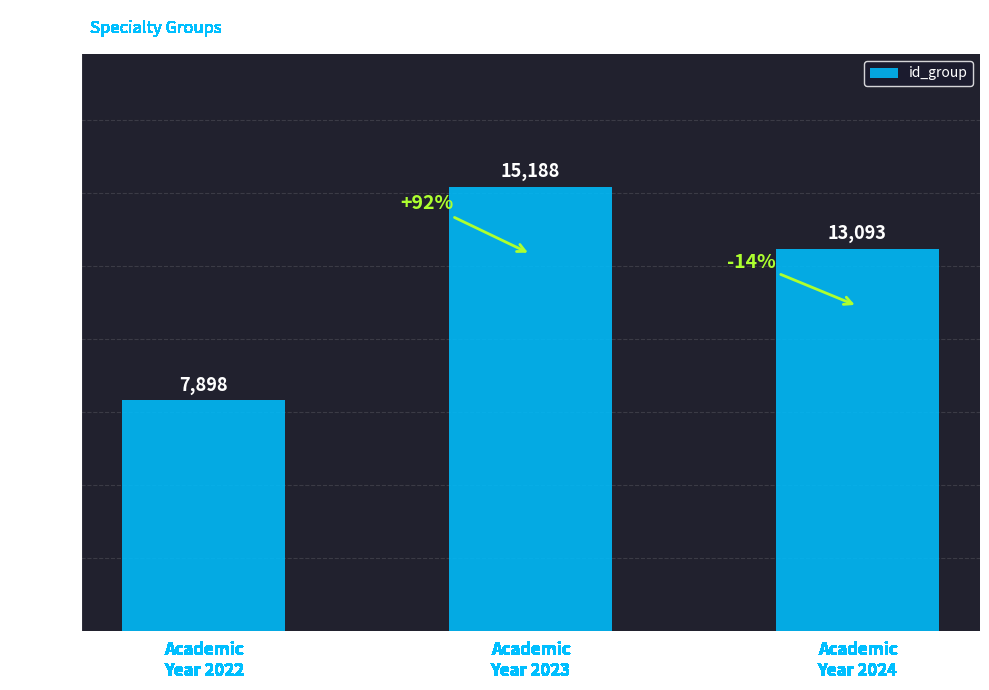

What is the difference between the maximum and minimum values?

7290